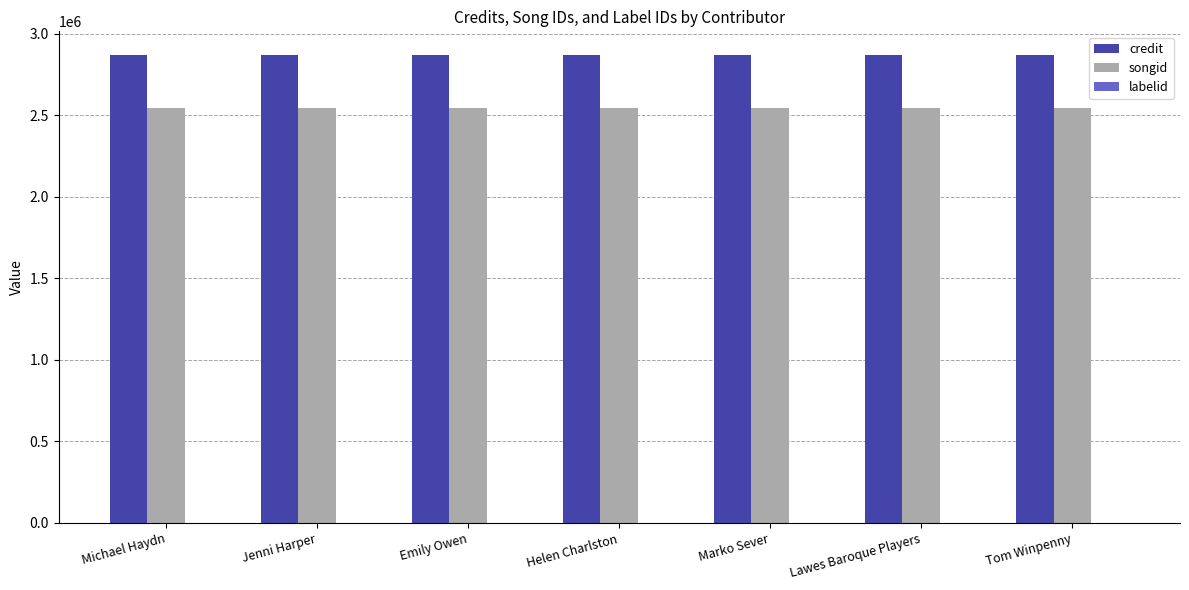

The credit series shows 2871978 at Tom Winpenny. True or false?

True